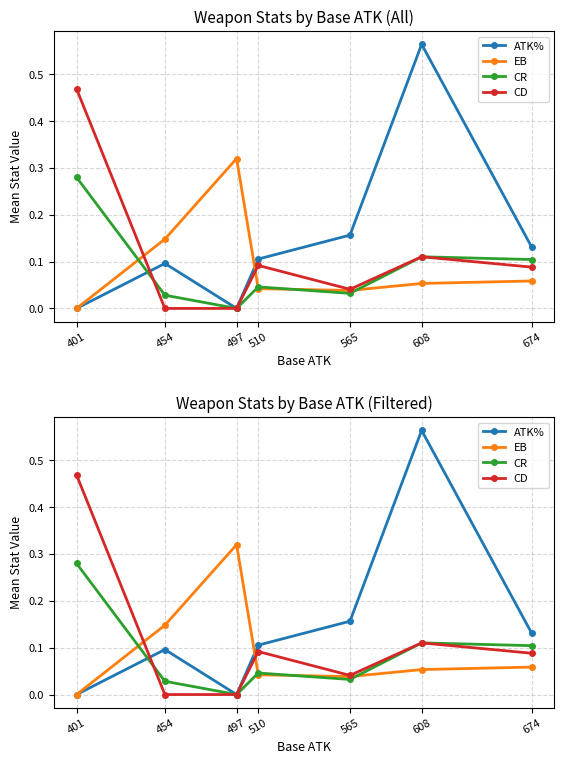

Reading left to right, list all the values displayed in this chart.

ATK%: 401=0.0	454=0.1	497=0.0	510=0.1	565=0.2	608=0.6	674=0.1
EB: 401=0.0	454=0.1	497=0.3	510=0.0	565=0.0	608=0.1	674=0.1
CR: 401=0.3	454=0.0	497=0.0	510=0.0	565=0.0	608=0.1	674=0.1
CD: 401=0.5	454=0.0	497=0.0	510=0.1	565=0.0	608=0.1	674=0.1